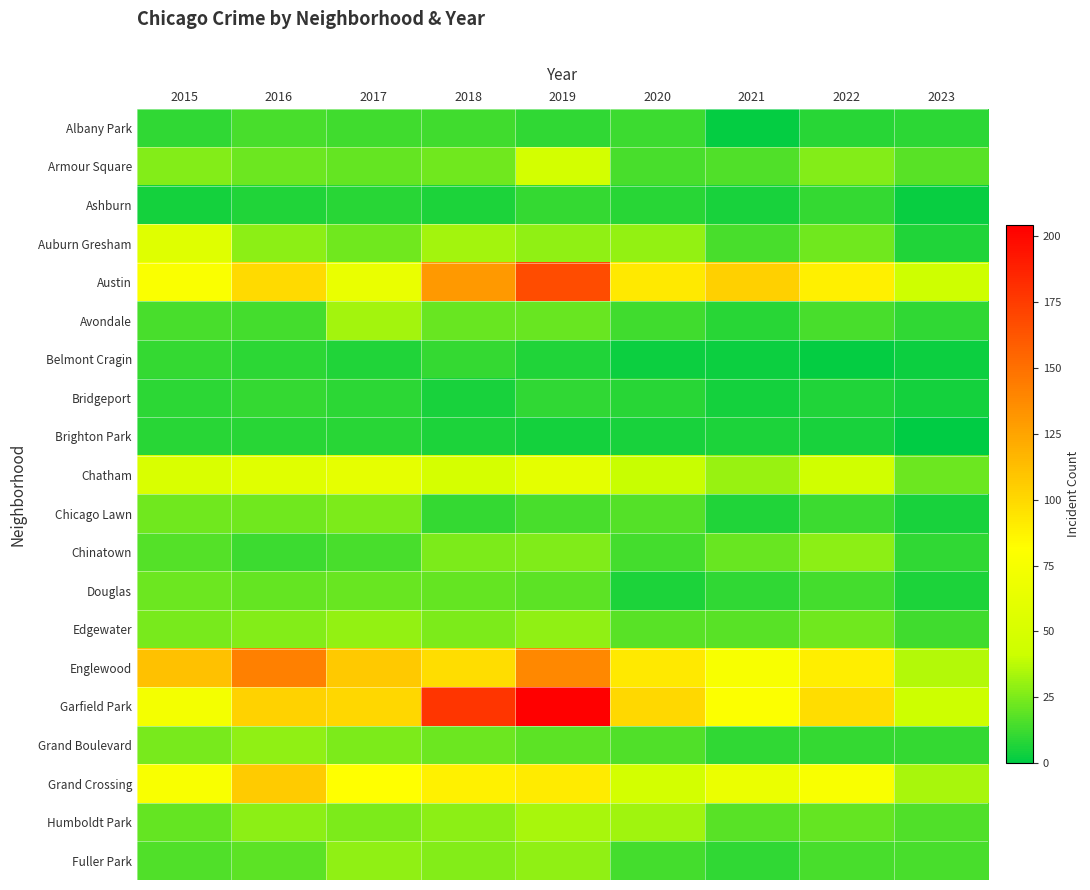

Which series has the largest total across all categories?

Garfield Park